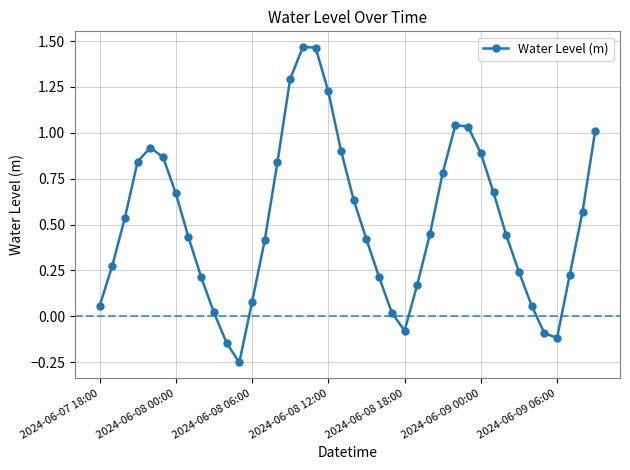

What is the difference between the maximum and second lowest values?

1.6